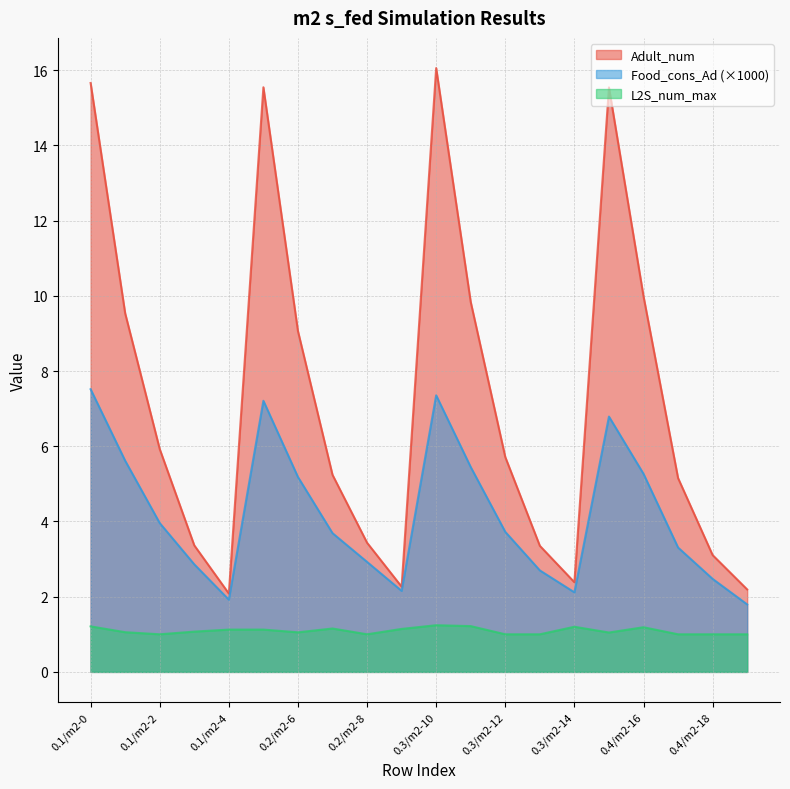

List the series in order of their peak value, highest first.

Adult_num, Food_cons_Ad (×1000), L2S_num_max